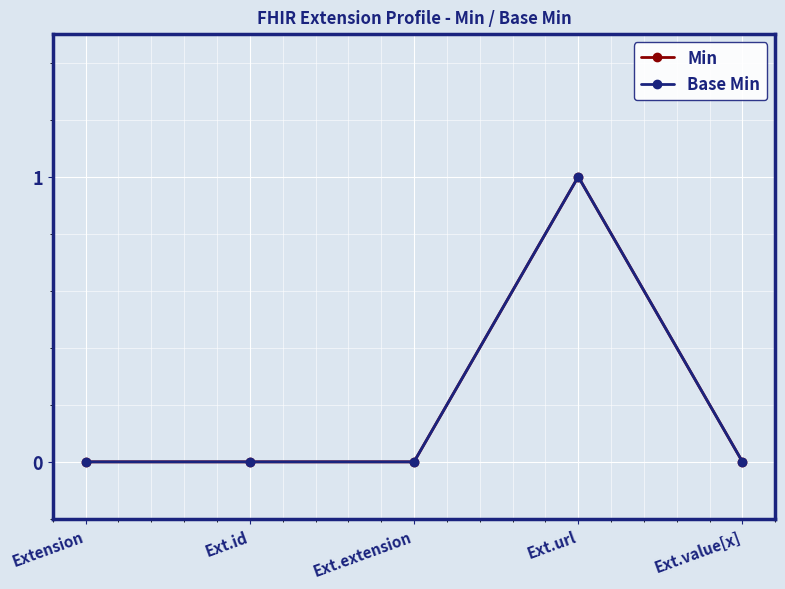

What are all the series names shown in the legend?

Min, Base Min